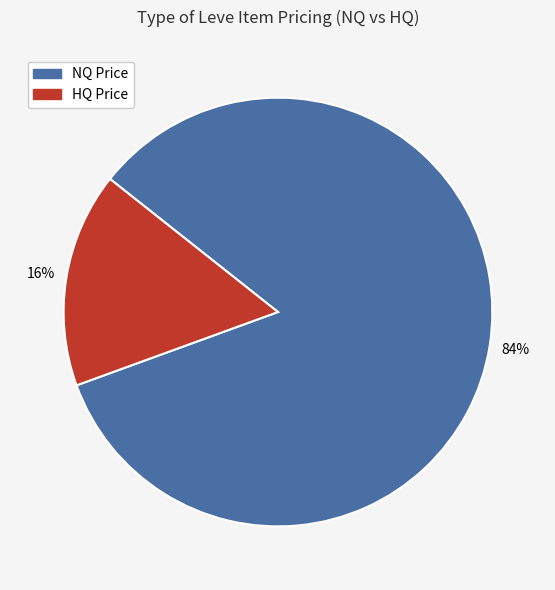

To the nearest percent, what is the average slice percentage?

50%